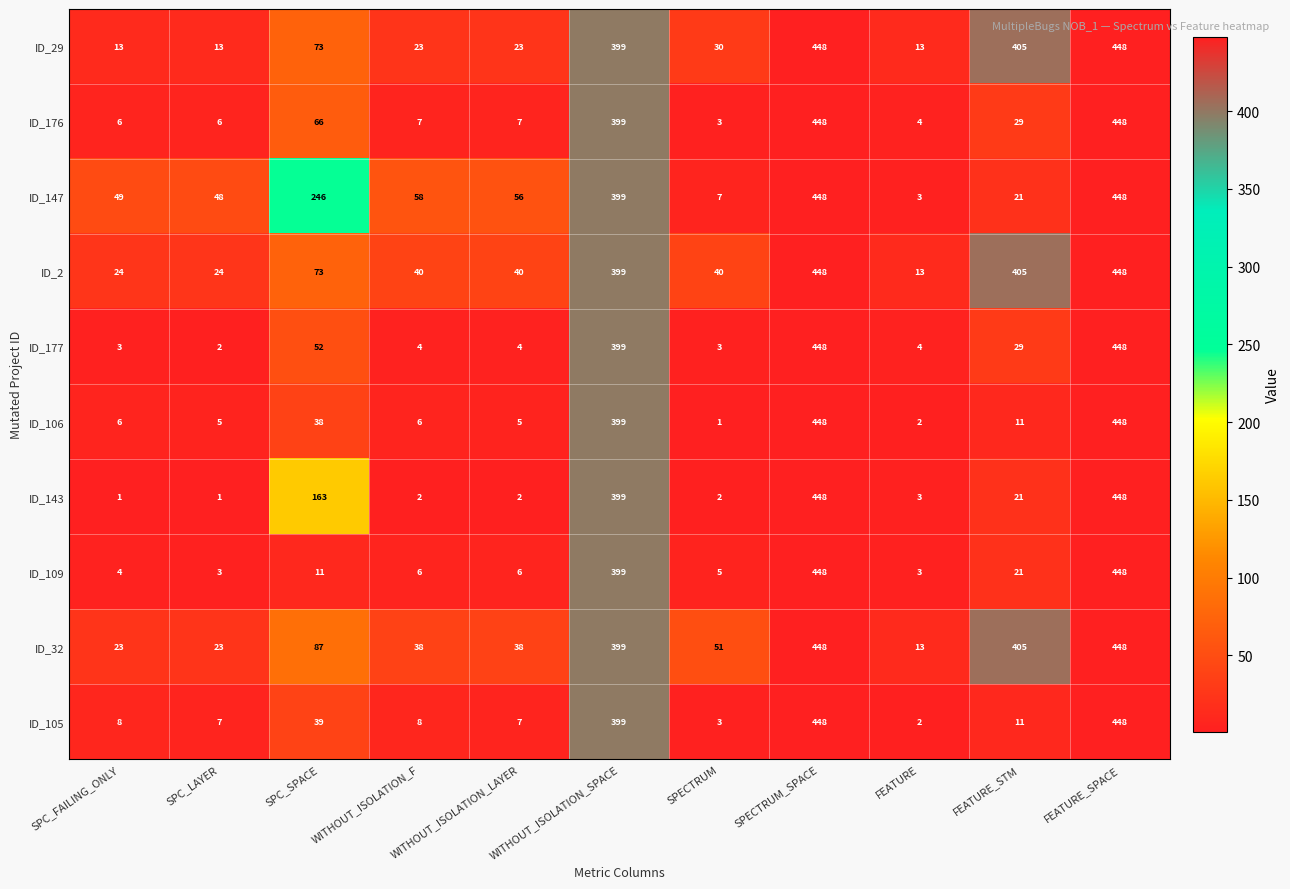

At which label is ID_147 closest to 225?

SPC_SPACE